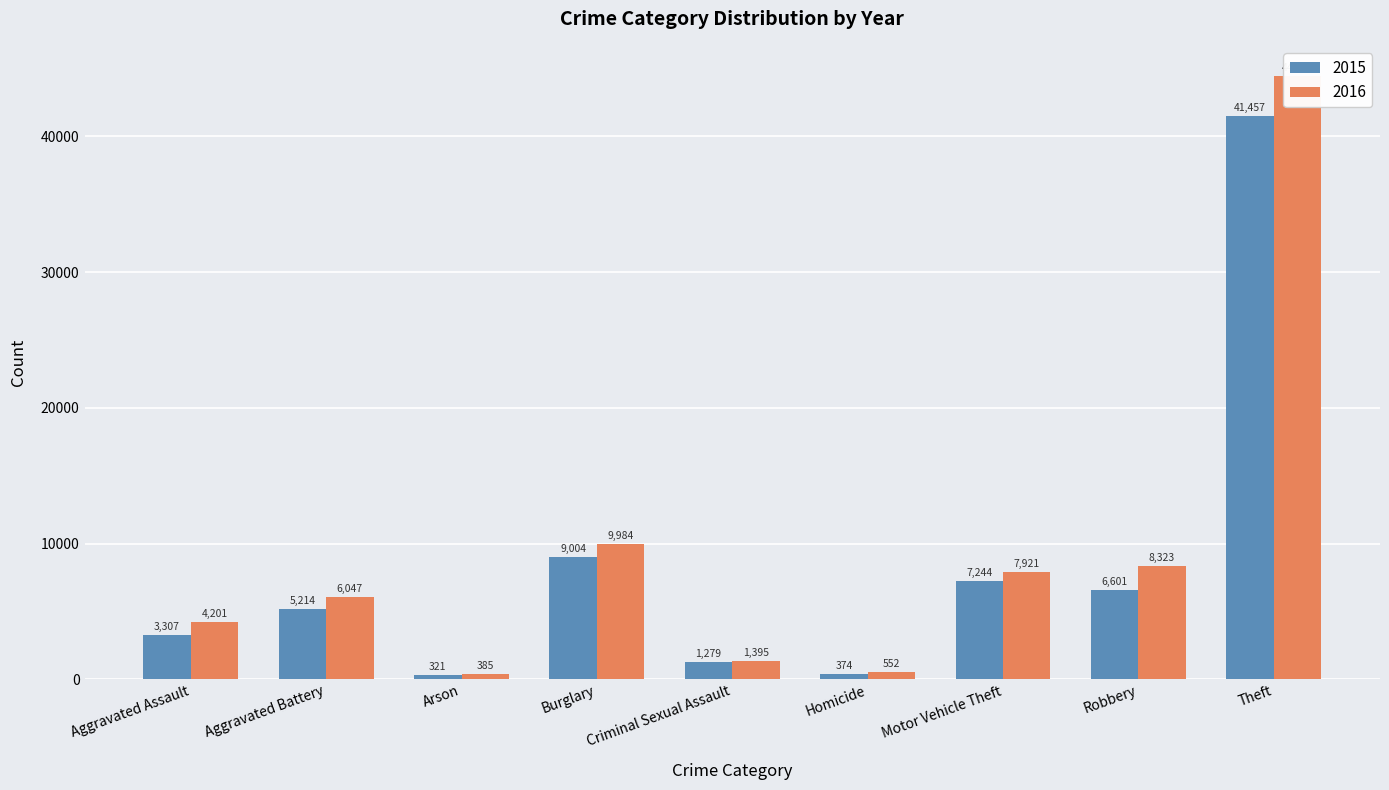

Reading left to right, extract all data points from this chart.

2015: 3307	5214	321	9004	1279	374	7244	6601	41457
2016: 4201	6047	385	9984	1395	552	7921	8323	44432